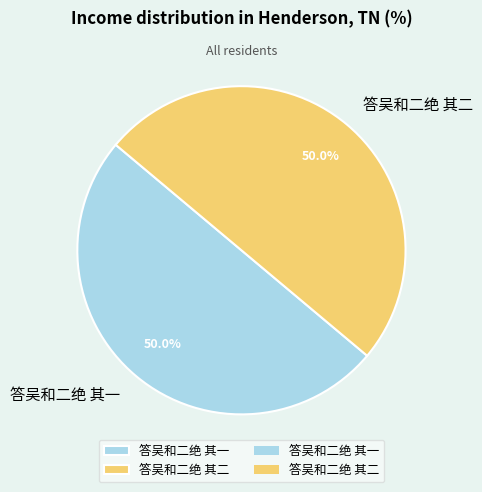

Is the sum of 答吴和二绝 其二 and 答吴和二绝 其一 greater than half?

Yes